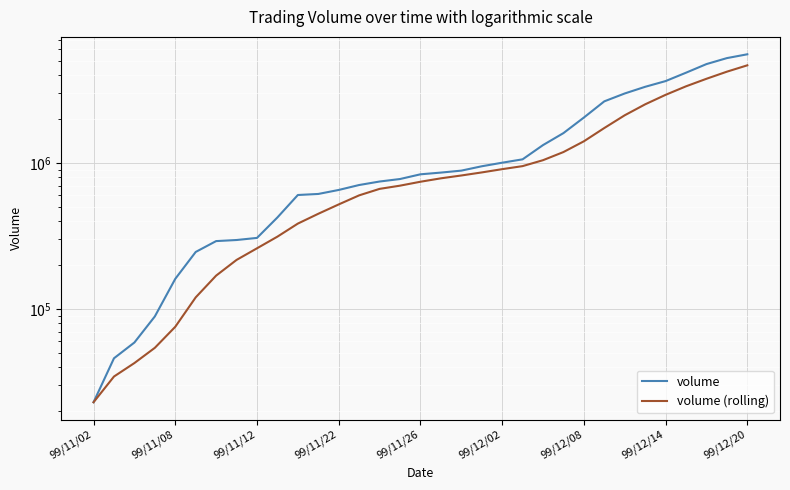

Is it true that volume (rolling) equals 90095.2 at 99/11/22?

False